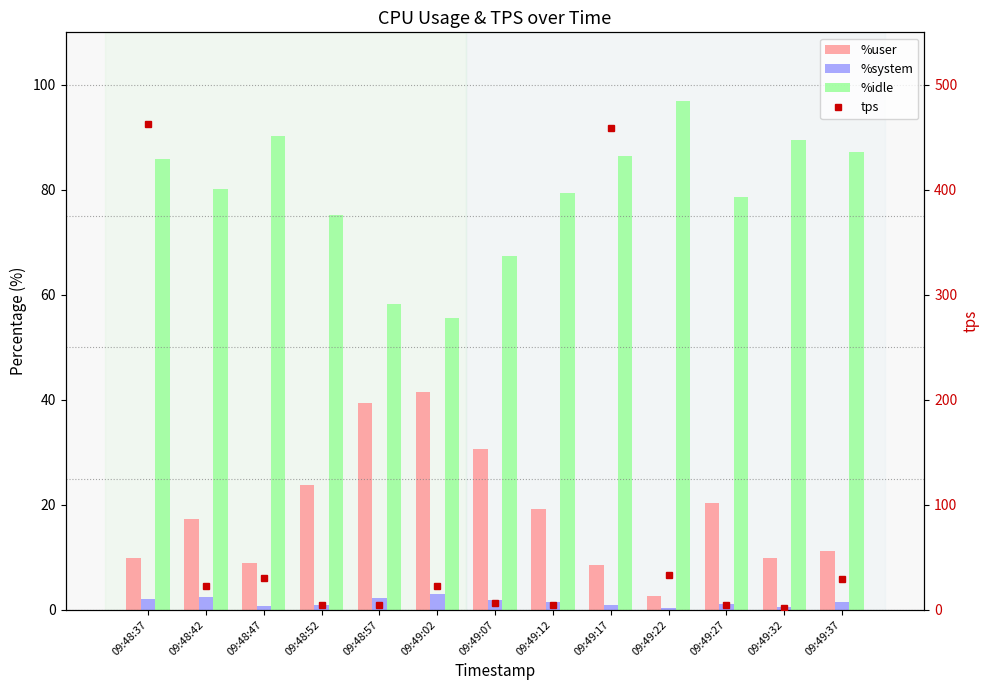

Is it true that %idle equals 89.5 at 09:49:32?

True